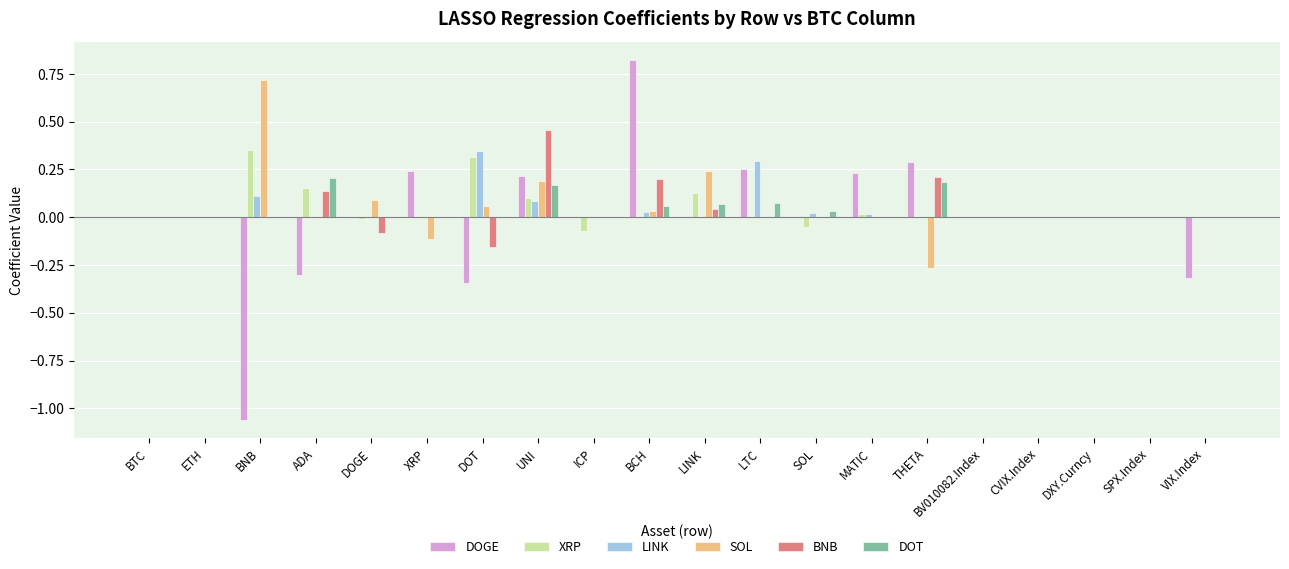

Which category has the highest value in the LINK series?

DOT